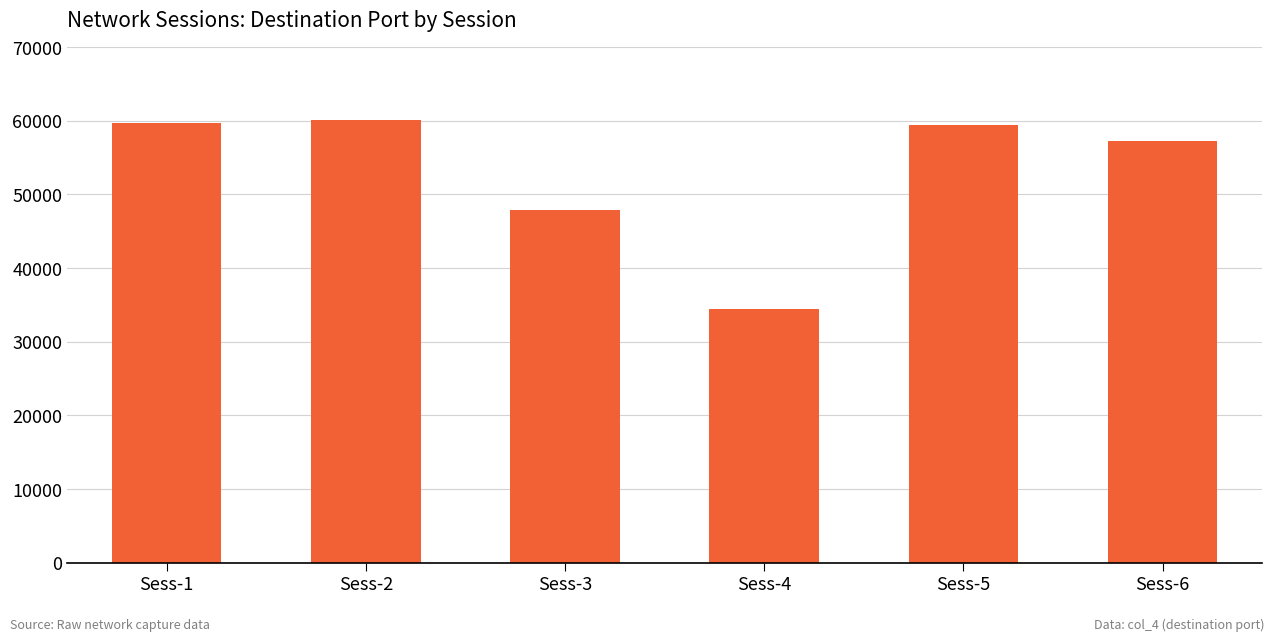

What is the maximum value shown in the chart?

60093